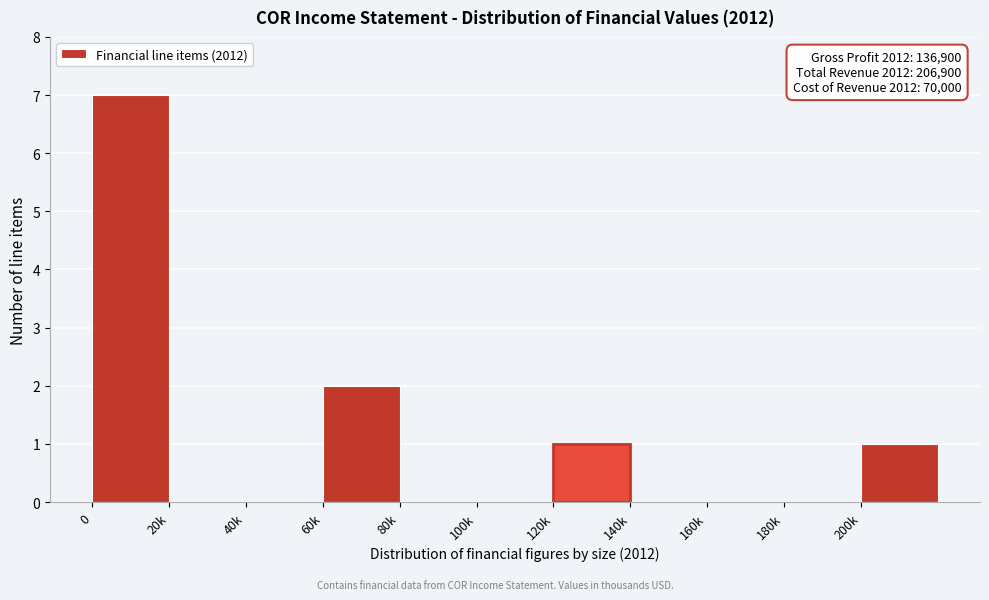

Reading left to right, what are all the values shown in this chart?

0=7	20k=0	40k=0	60k=2	80k=0	100k=0	120k=1	140k=0	160k=0	180k=0	200k=1